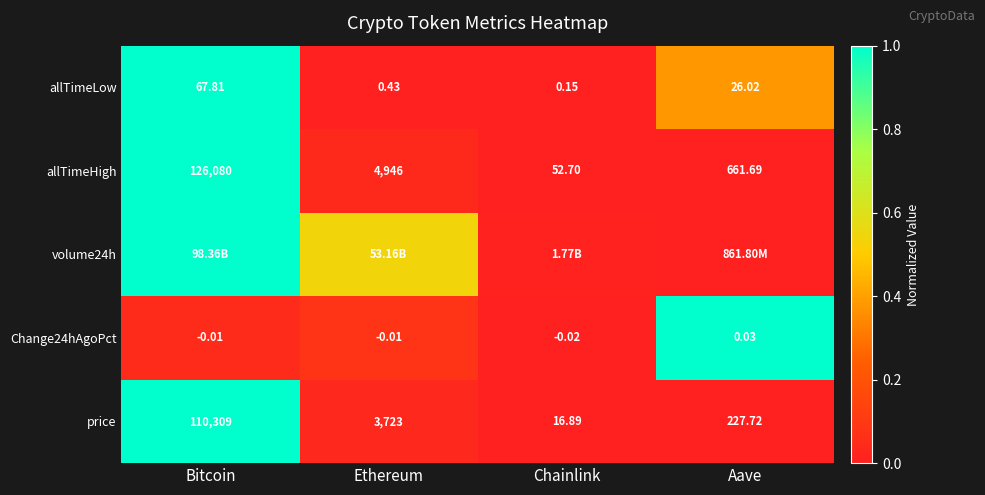

At which label does Change24hAgoPct first exceed 0?

Aave